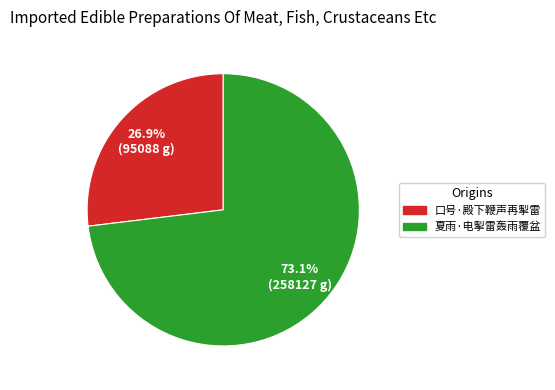

To the nearest percent, what portion does 口号·殿下鞭声再掣雷 represent?

27%